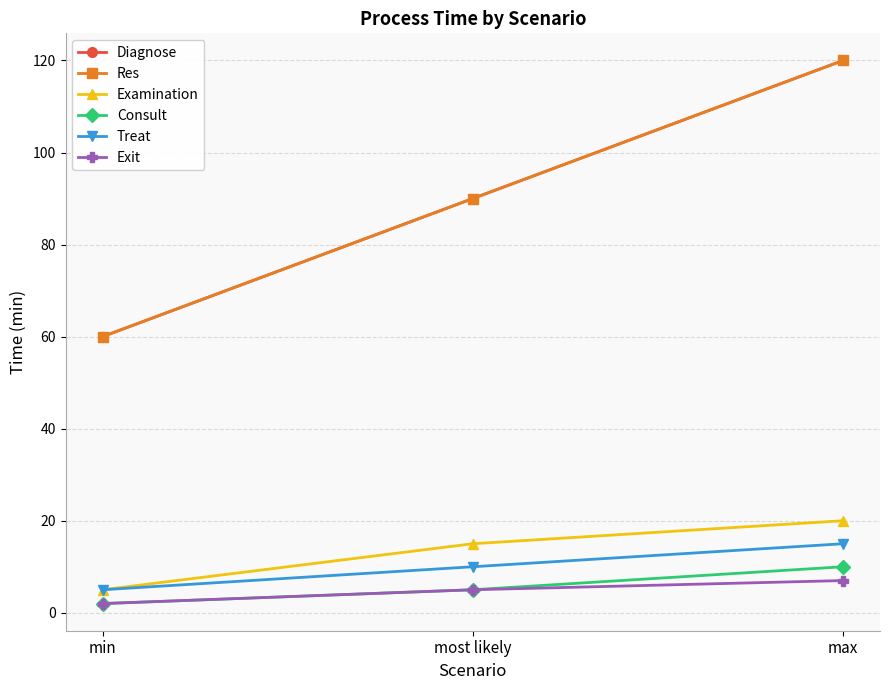

How many Treat values are between 5 and 15?

3